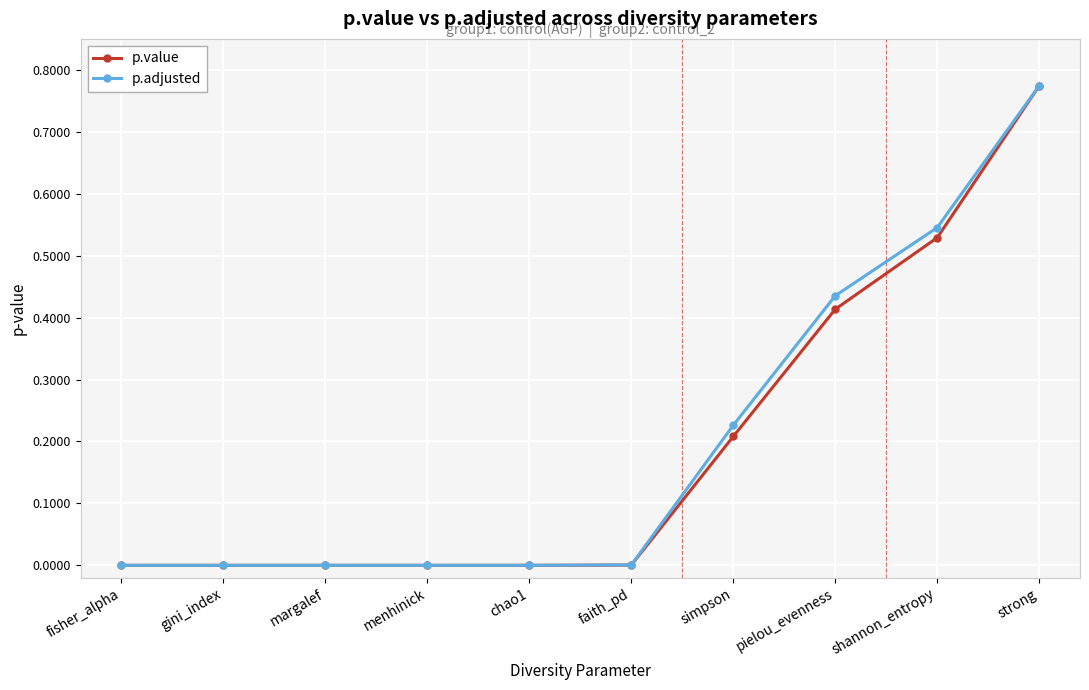

At which label does p.adjusted reach its peak?

strong